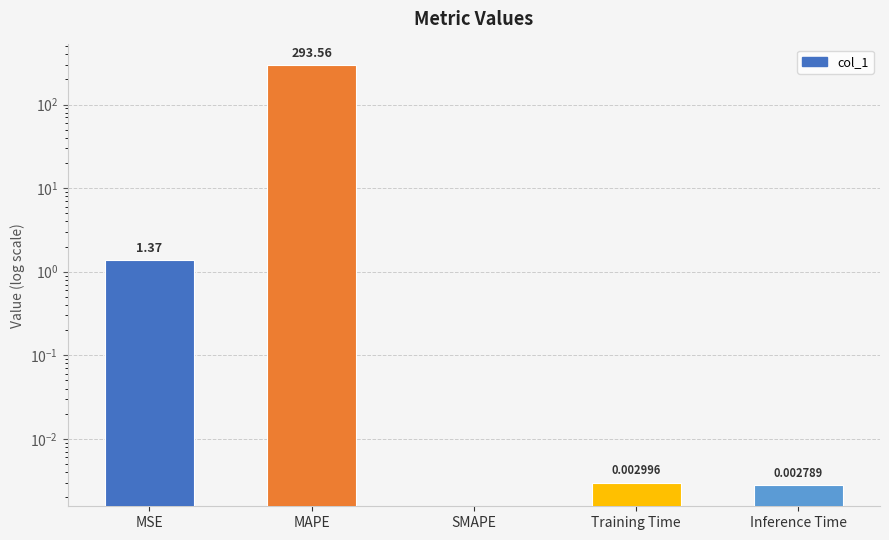

What is the difference between the maximum and minimum values?

293.6